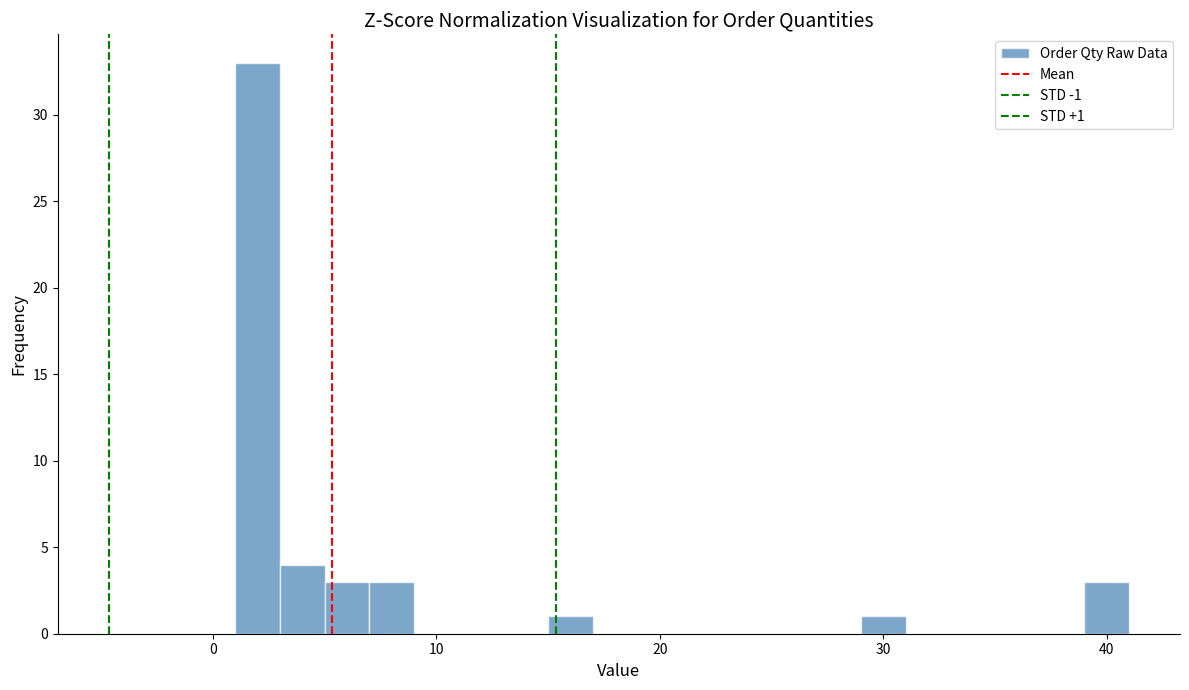

Around what value on the x-axis is the tallest bar? Give the approximate position of its centre, as read against the axis.

2